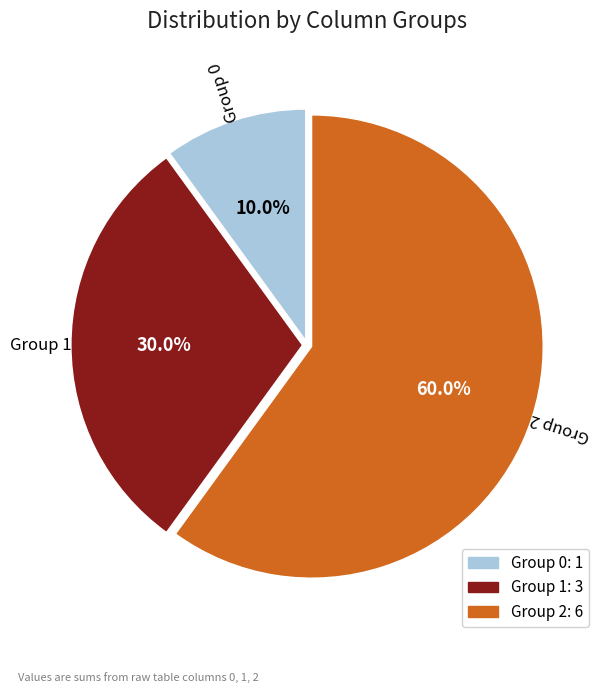

How many slices are in this pie chart?

3